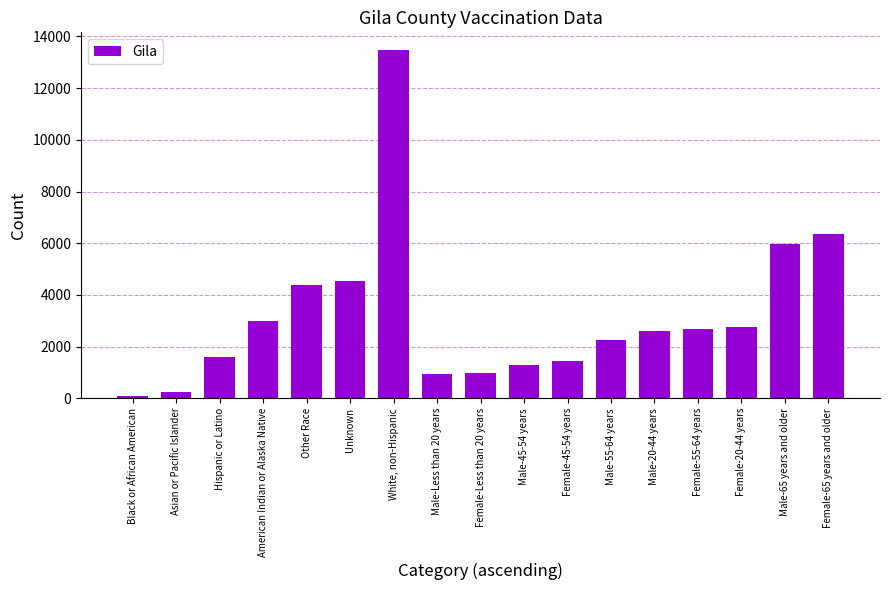

What is the minimum value shown in the chart?

96